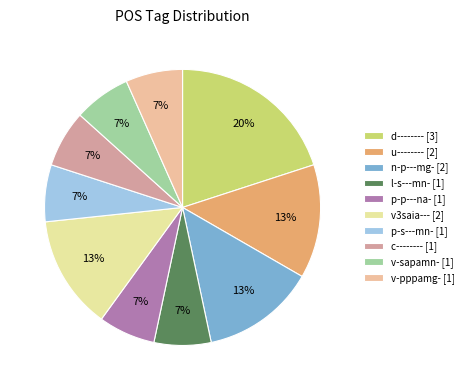

To the nearest percent, what portion does n-p---mg- [2] represent?

13%